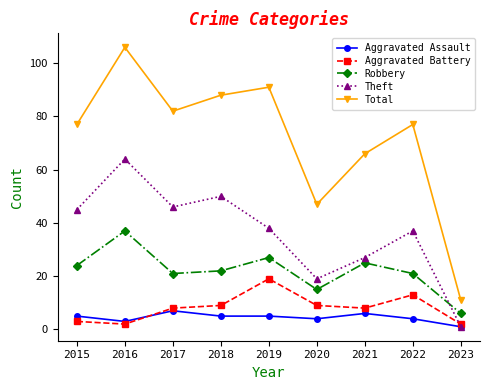

True or false: Robbery and Aggravated Battery intersect in this chart.

False